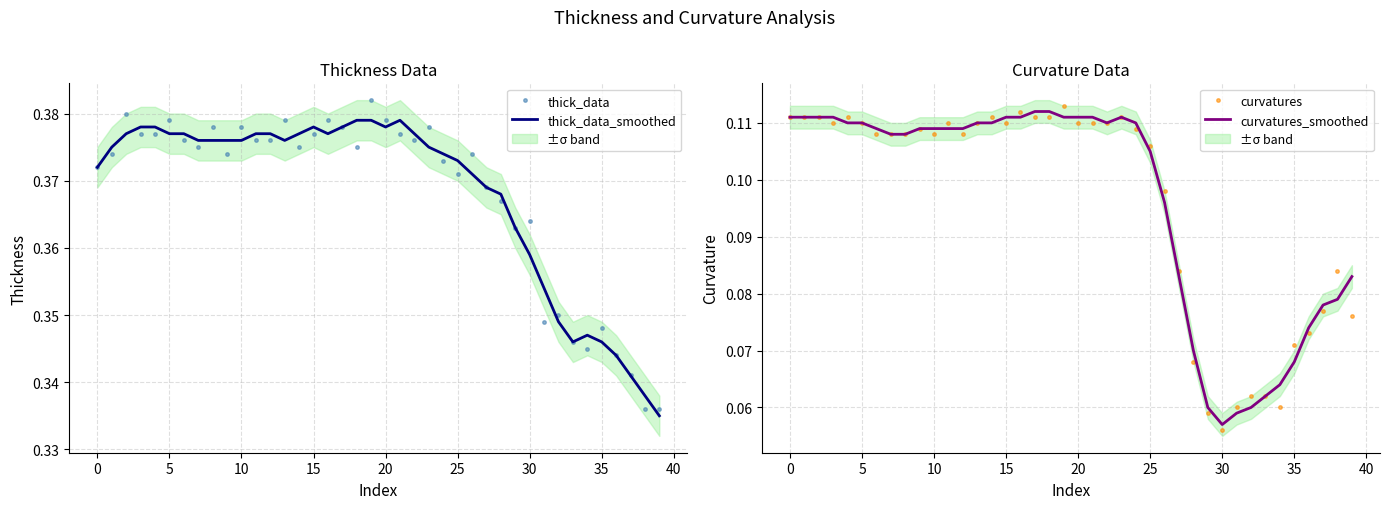

Which series has the largest range (max minus min)?

curvatures